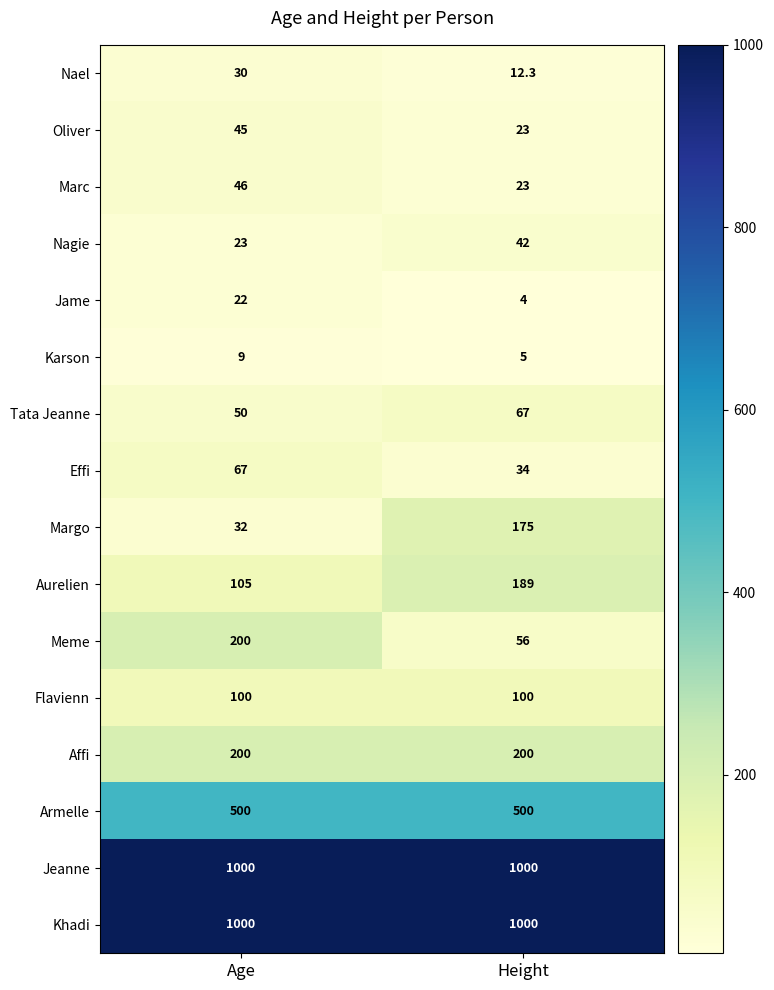

Is it true that Effi equals 34.0 at Height?

True